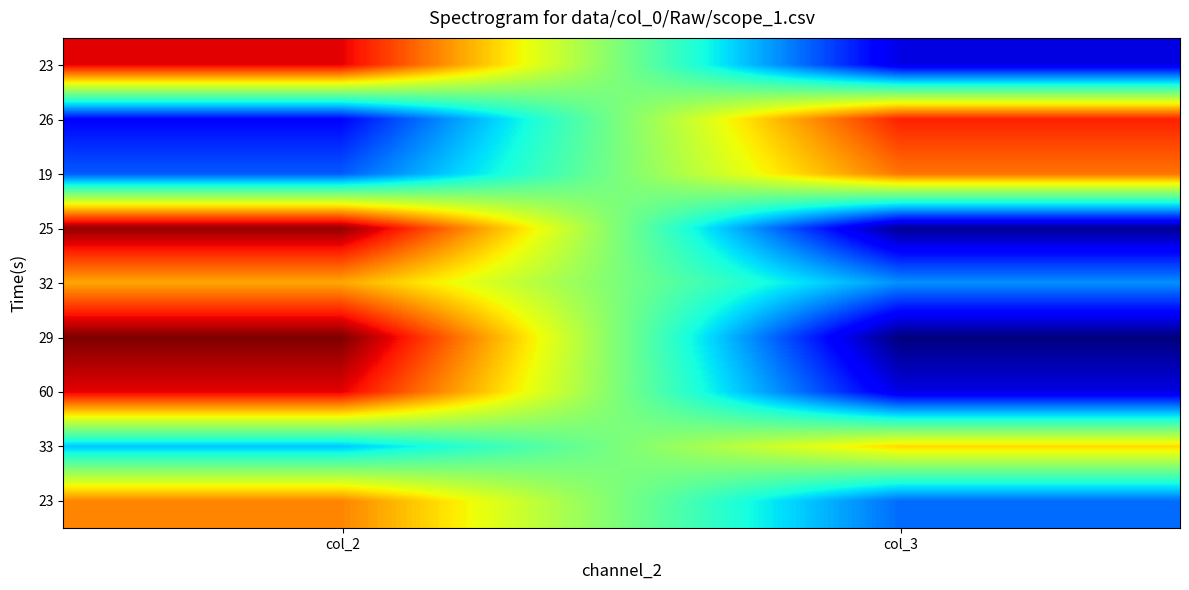

How many series are shown in this chart?

9